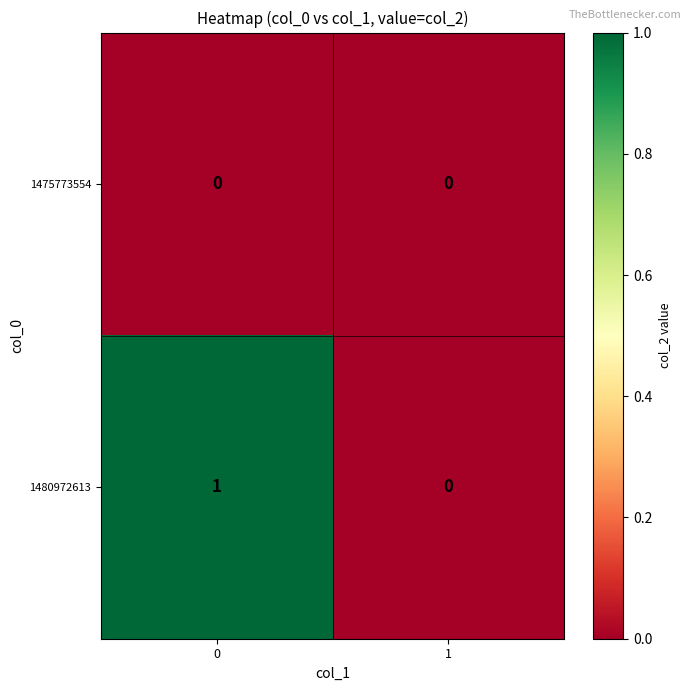

Is it true that 1475773554 equals 0 at 1?

True